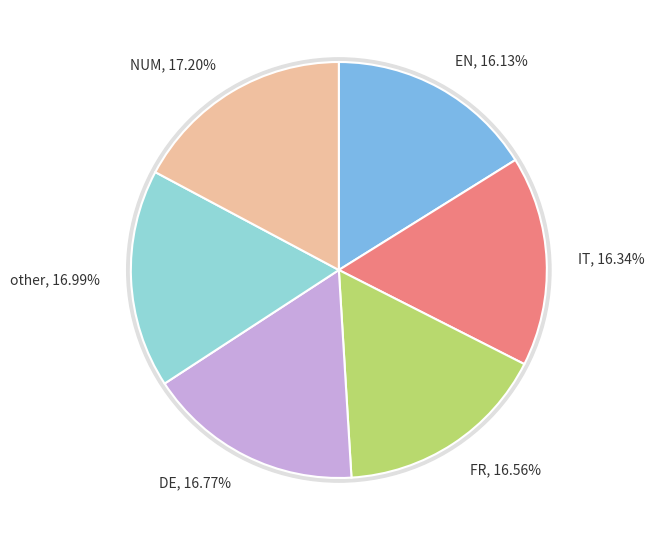

What is the smallest slice in the pie chart?

EN